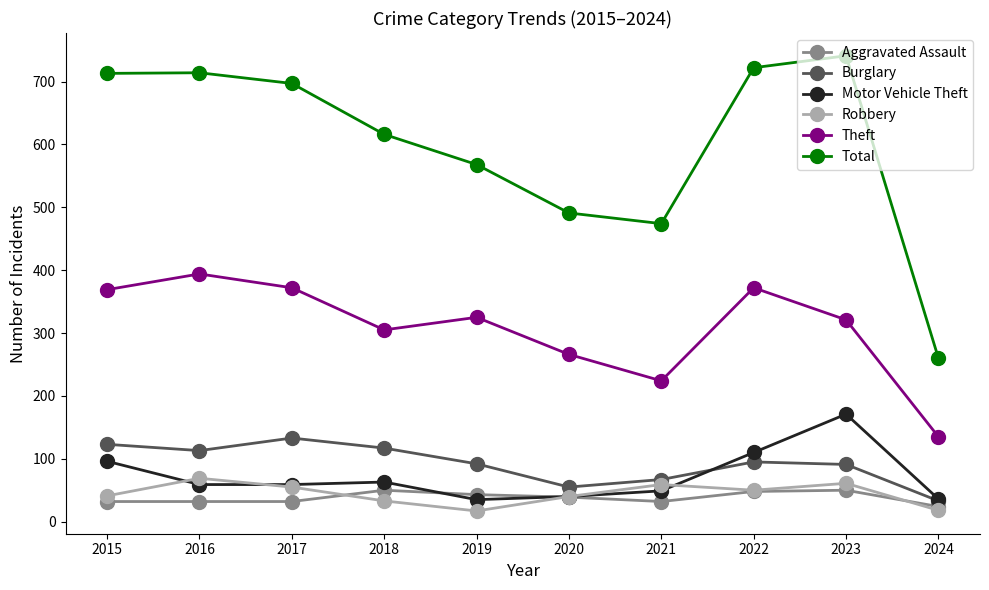

What is the maximum value shown in the chart?

741